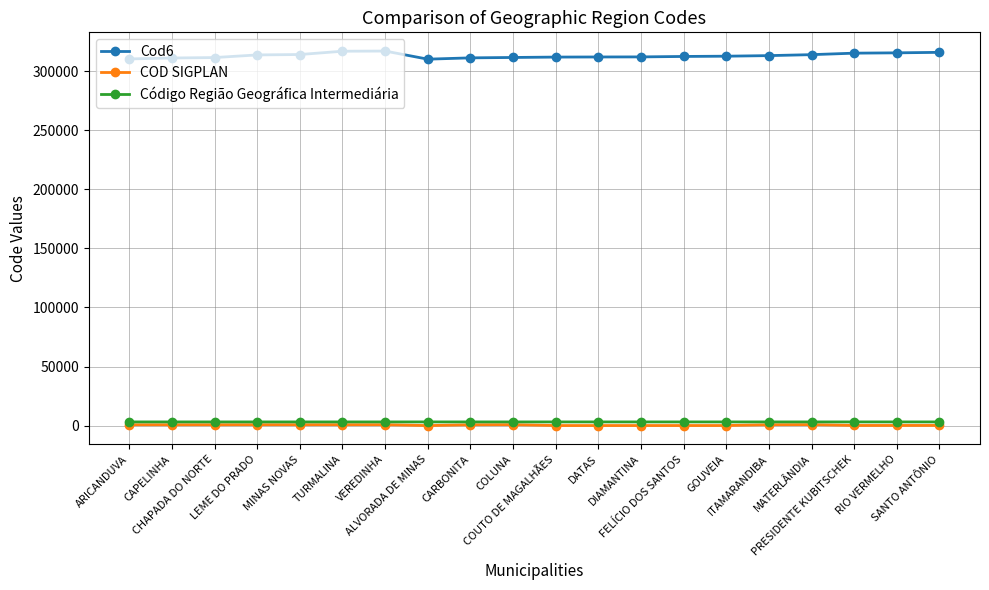

How many series are shown in this chart?

3